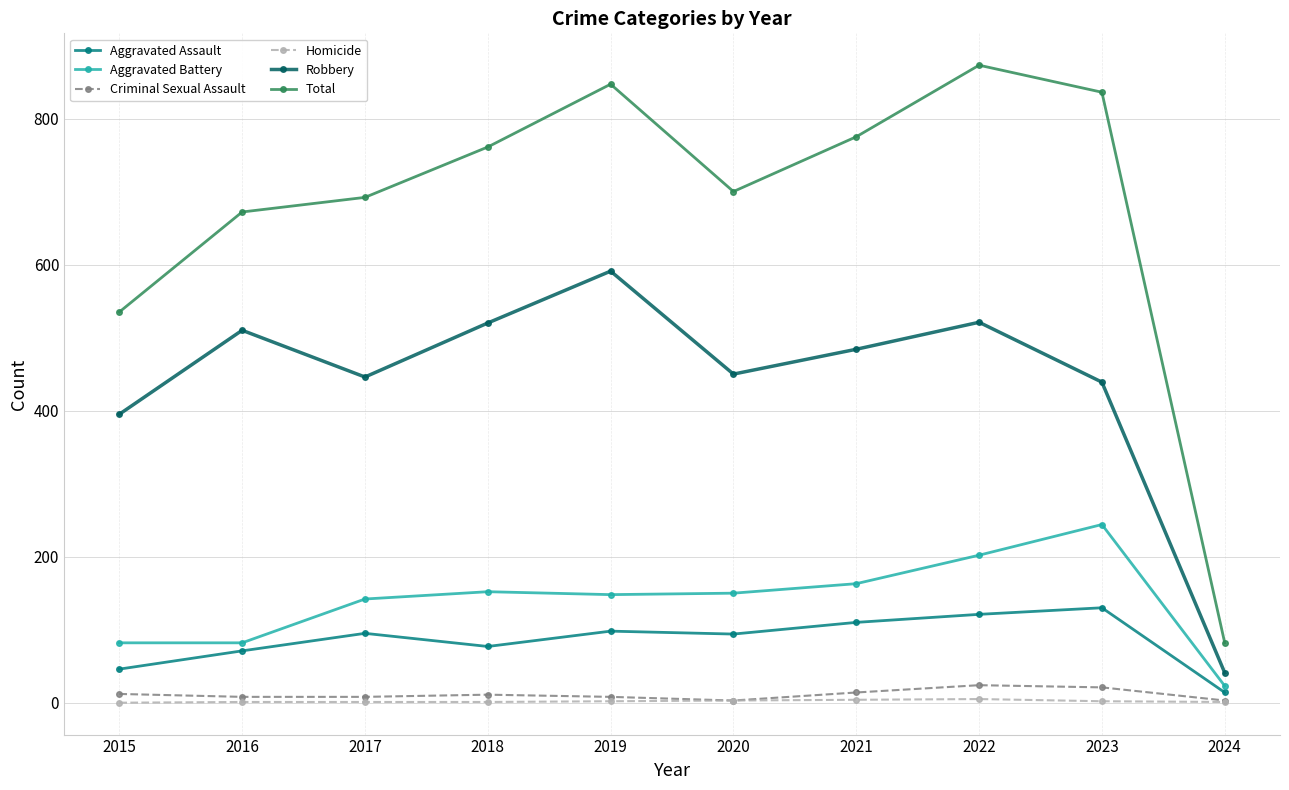

At how many categories does at least one series exceed 237?

9